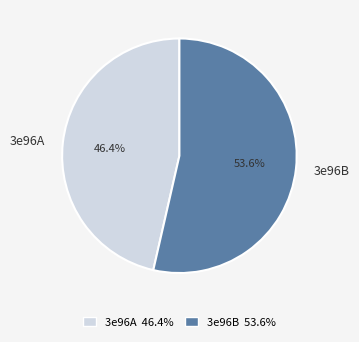

How many slices are in this pie chart?

2